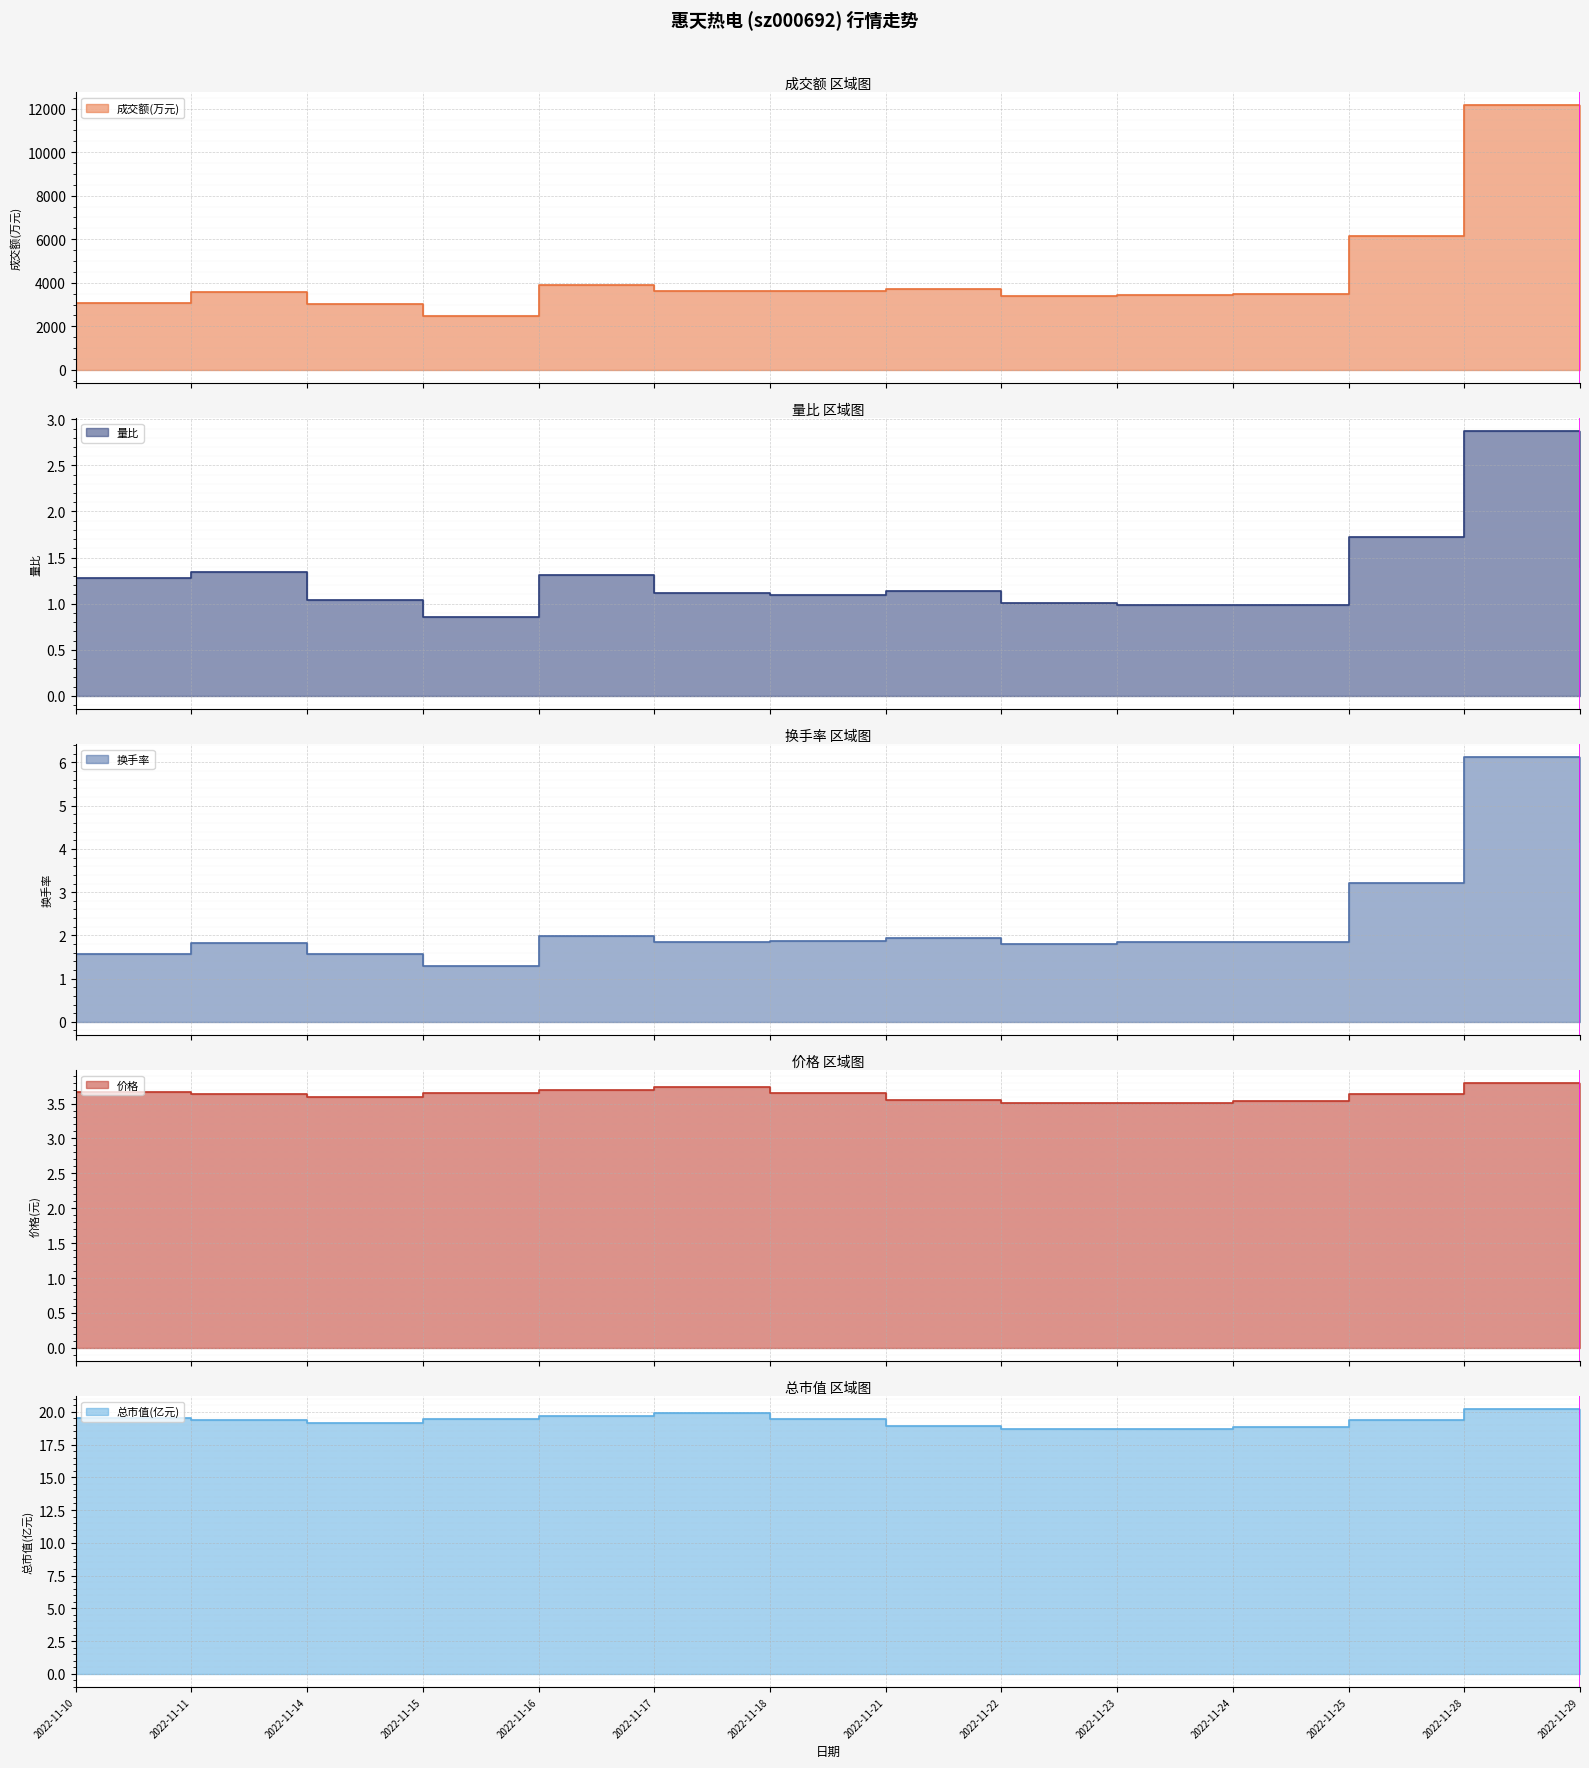

True or false: 成交额(万元) and 换手率 cross at least once.

False